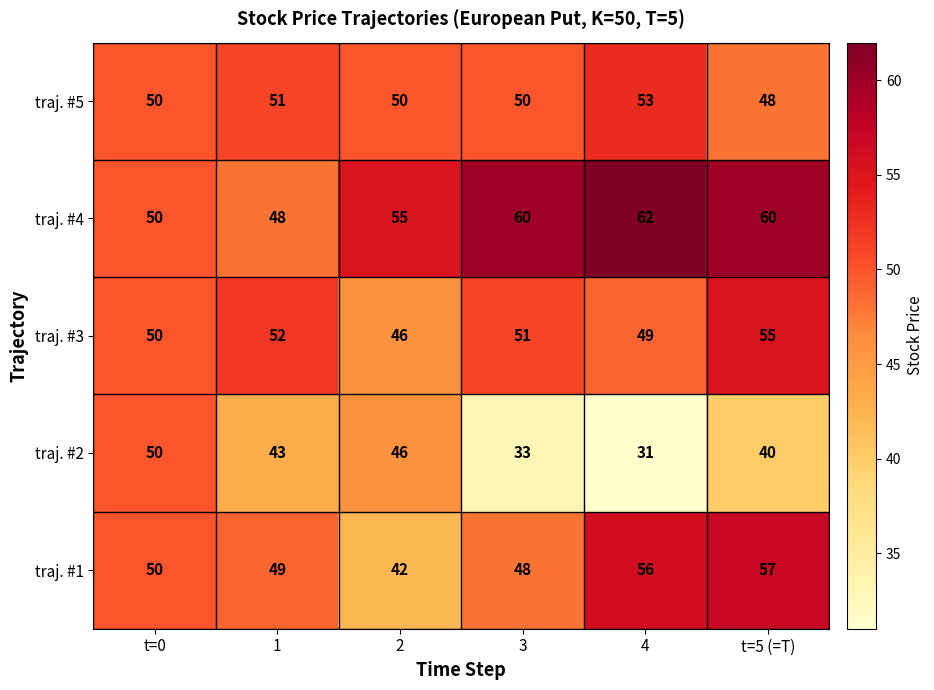

What is the smallest value displayed?

31